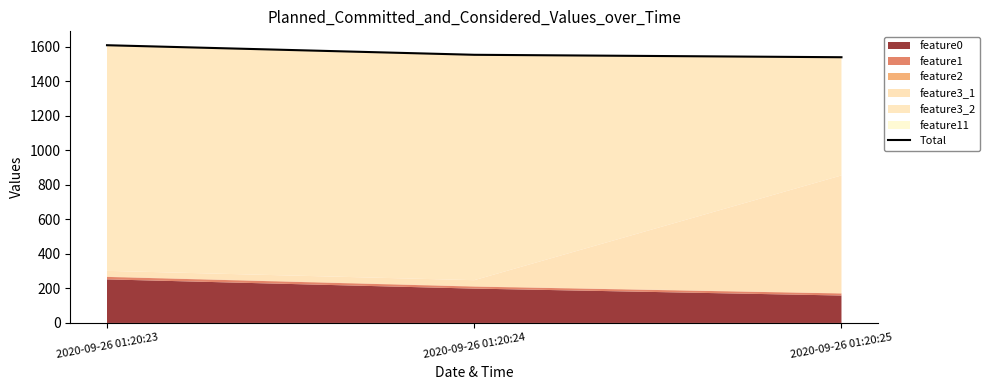

Approximately how many times larger is the value at 2020-09-26 01:20:24 compared to 2020-09-26 01:20:25?

1.0